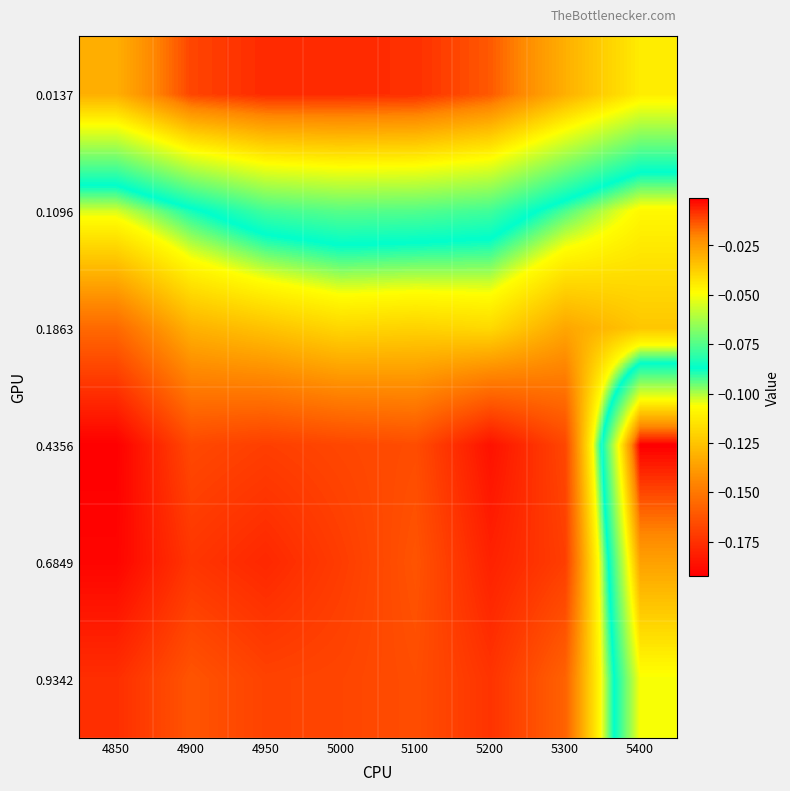

At which category is the sum across all series the highest?

5400